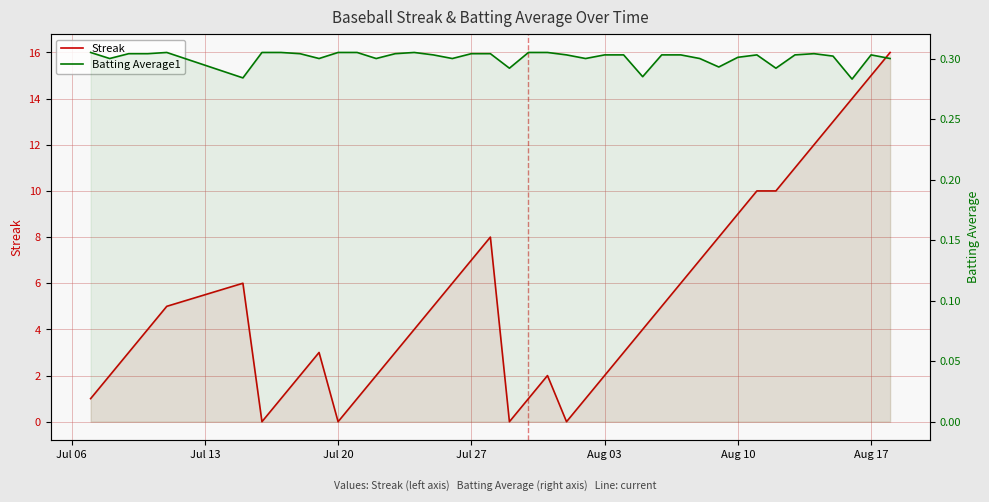

How many lines are shown in the chart?

2